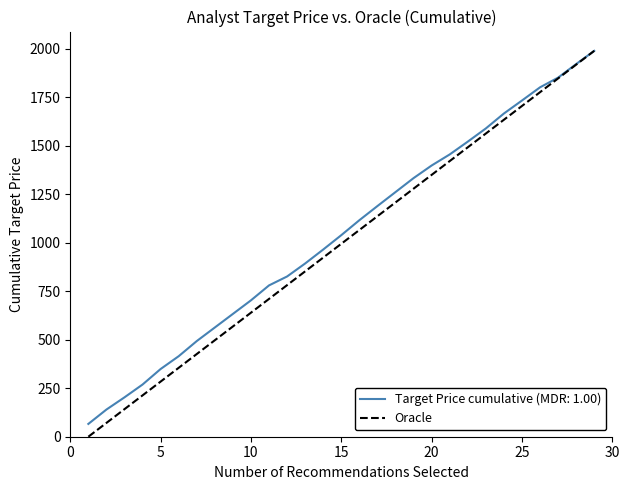

What is the highest value of the Target Price cumulative (MDR: 1.00) series?

1989.0